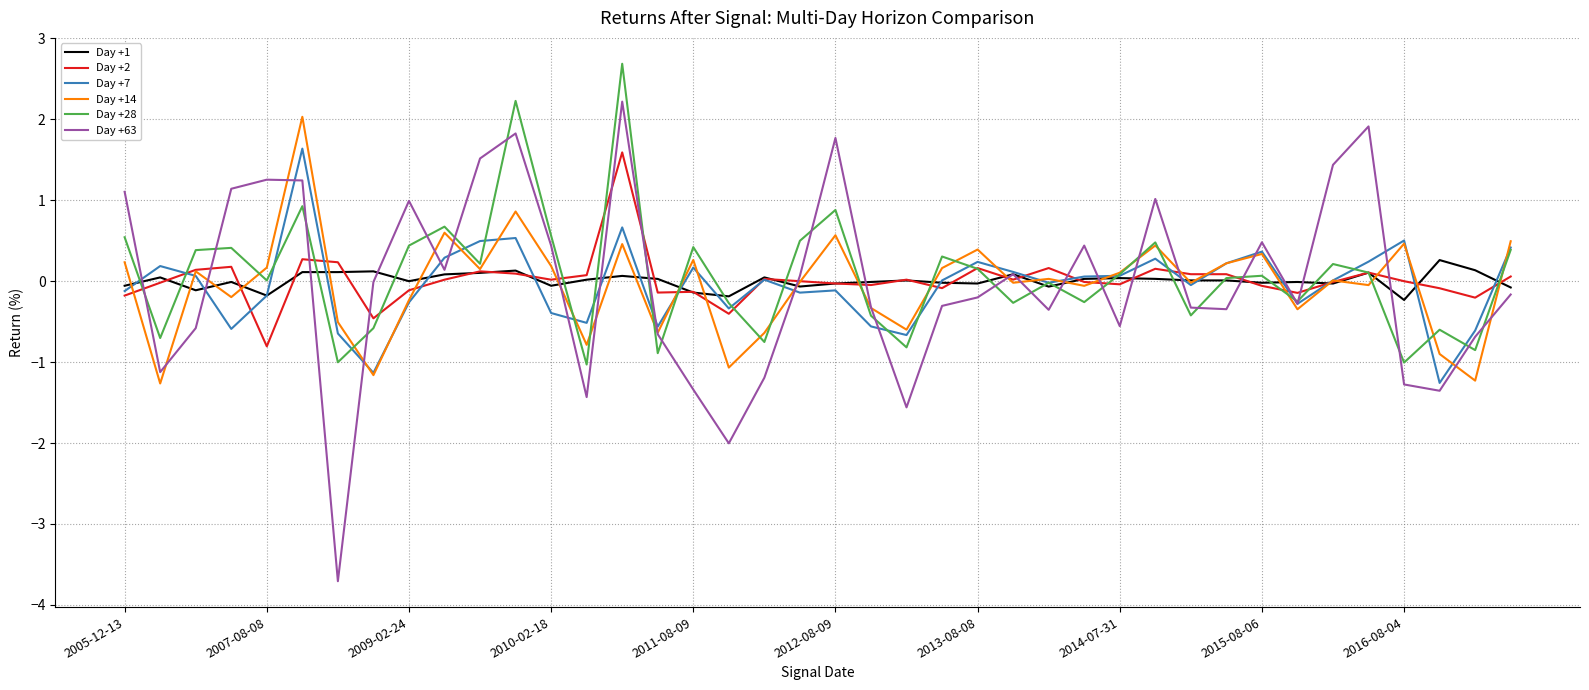

What is the lowest value of the Day +7 series?

-1.3